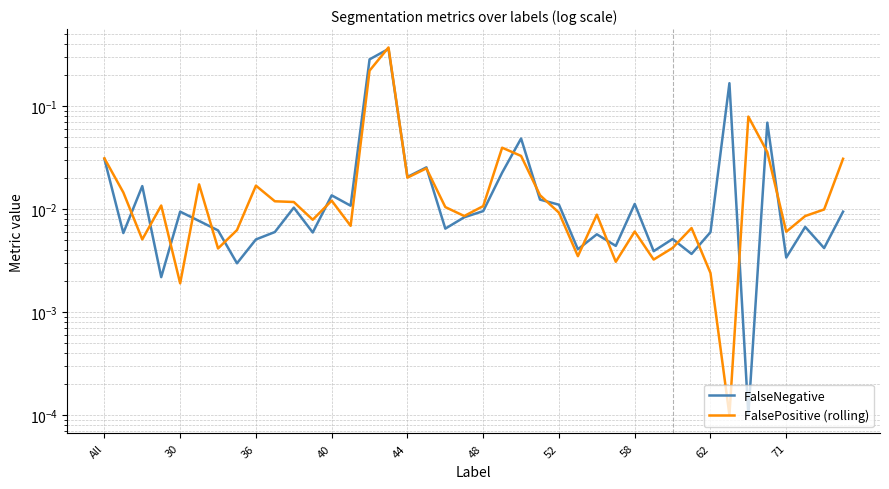

At how many categories does at least one series exceed 0?

40